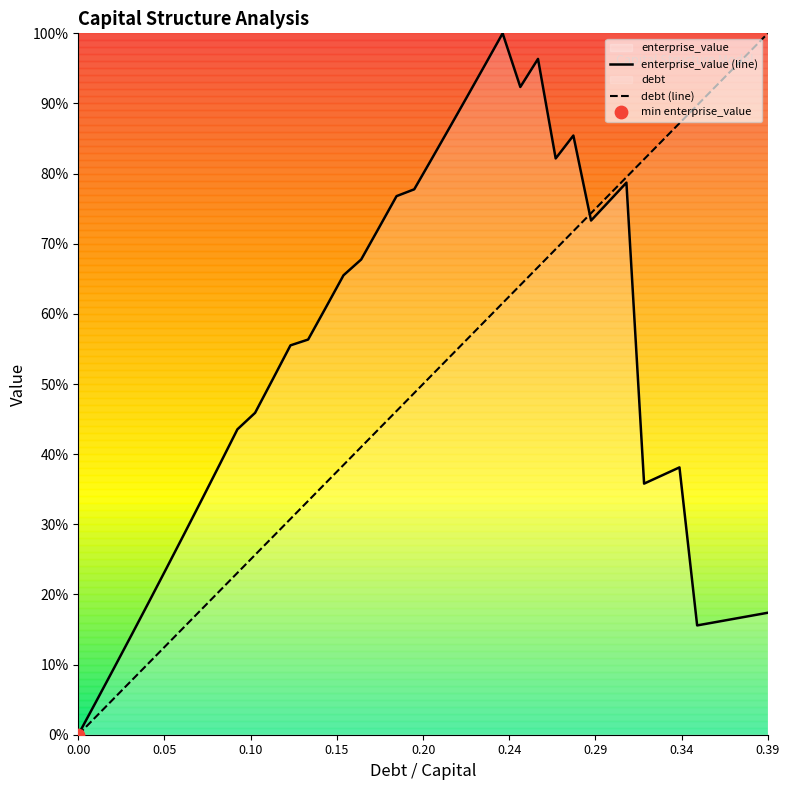

Which series reaches the maximum Y coordinate?

enterprise_value (line)